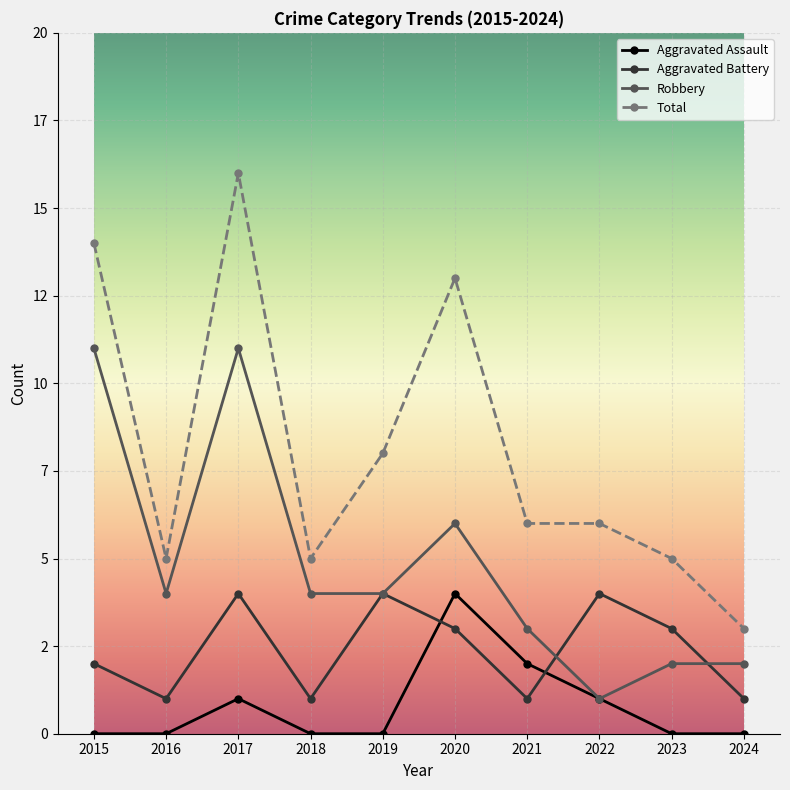

What is the spread (max minus min) of values at 2024?

3